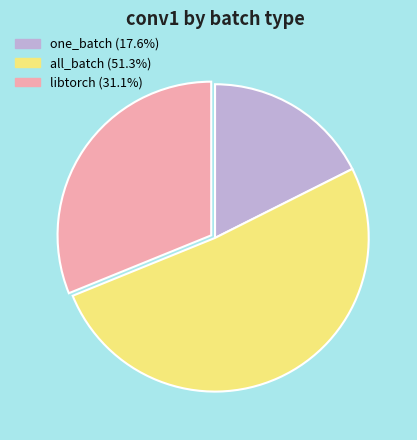

What is the smallest slice in the pie chart?

one_batch